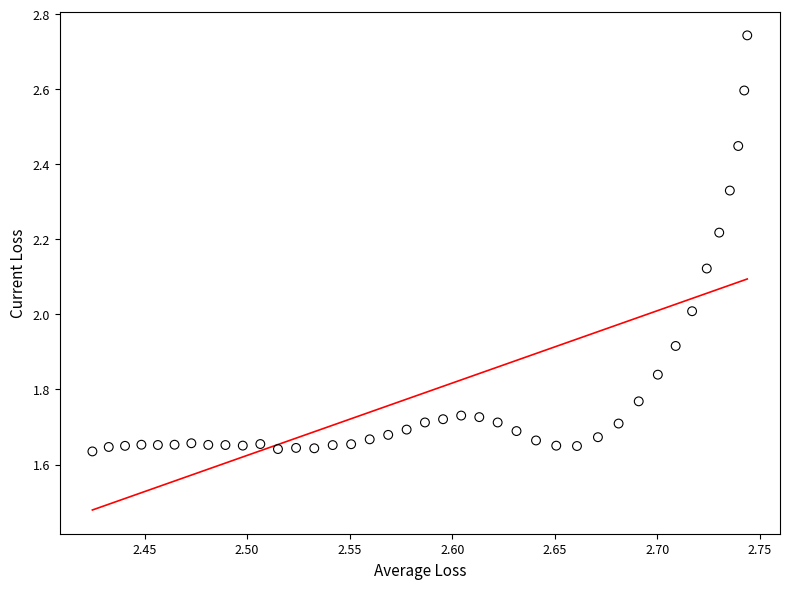

What is the range of Y values (max minus min)?

1.1